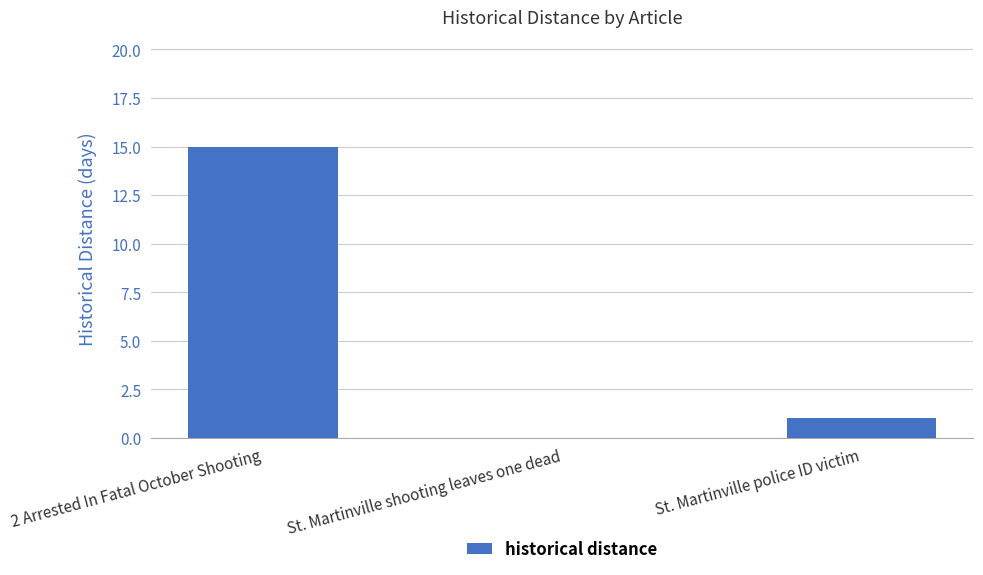

What is the average value?

5